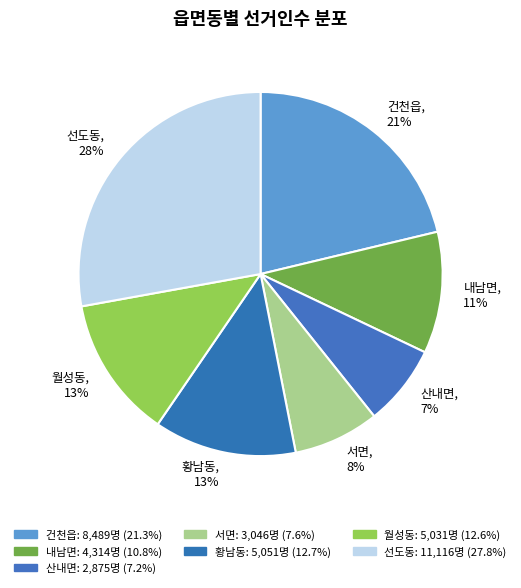

What percentage is the 산내면 slice, to the nearest percent?

7%